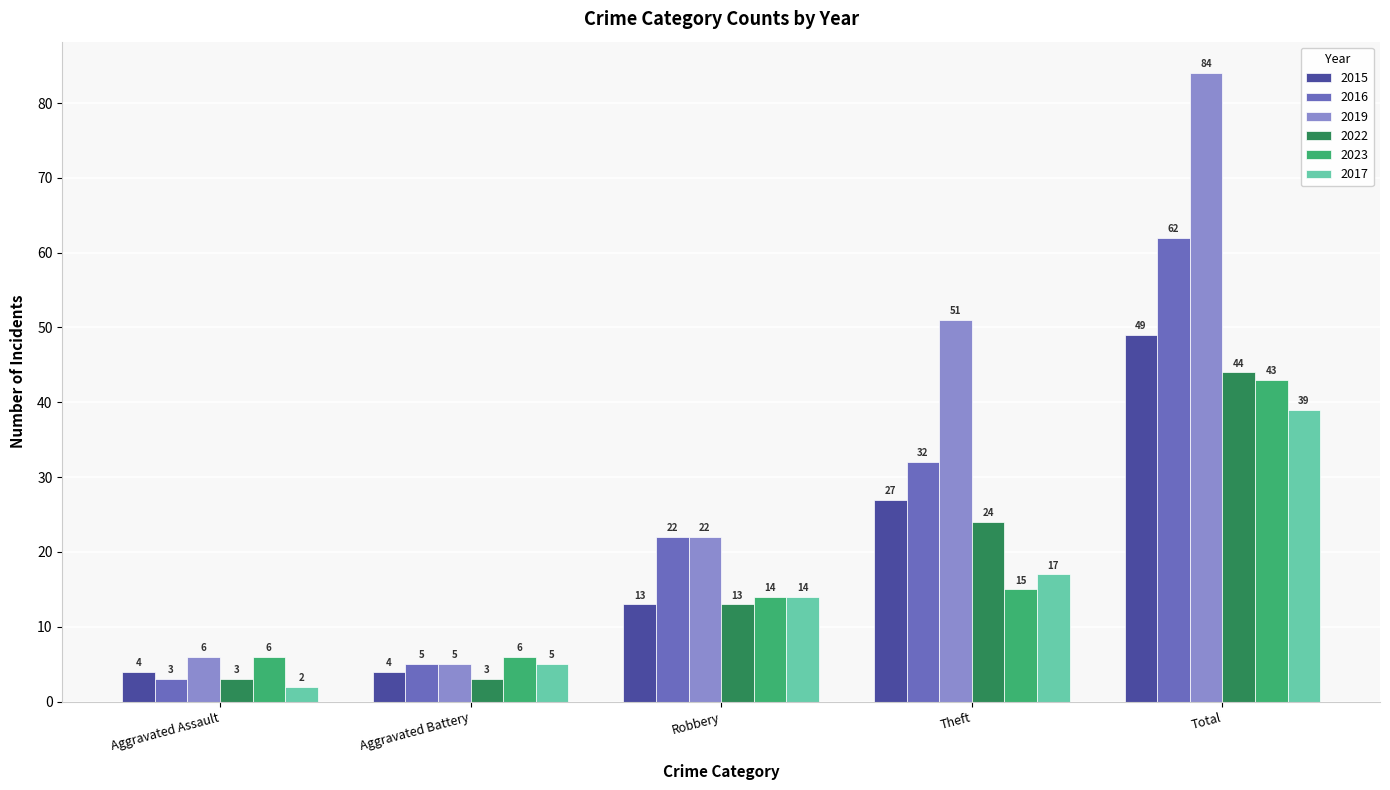

At which category is the sum across all series the highest?

Total